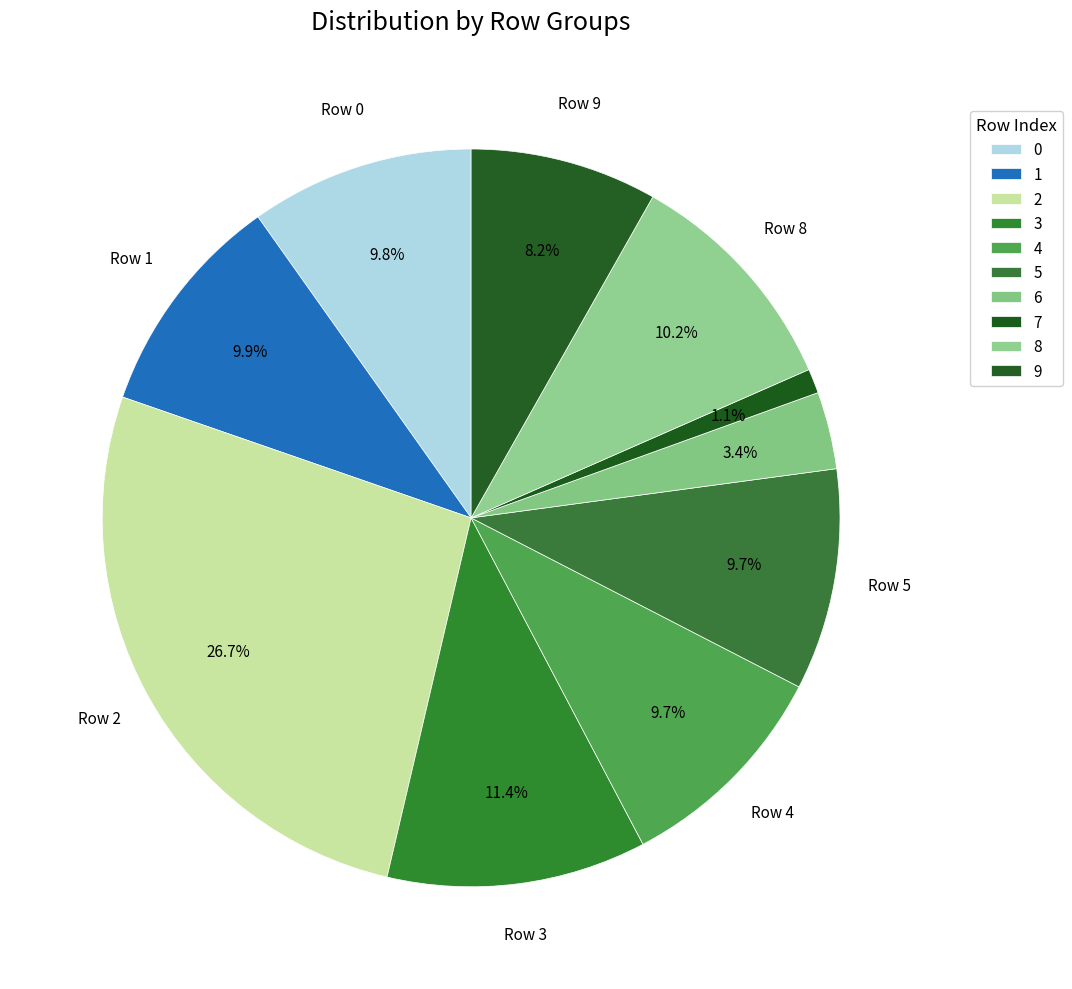

Rank the categories by value from highest to lowest.

2, 3, 8, 1, 0, 4, 5, 9, 6, 7